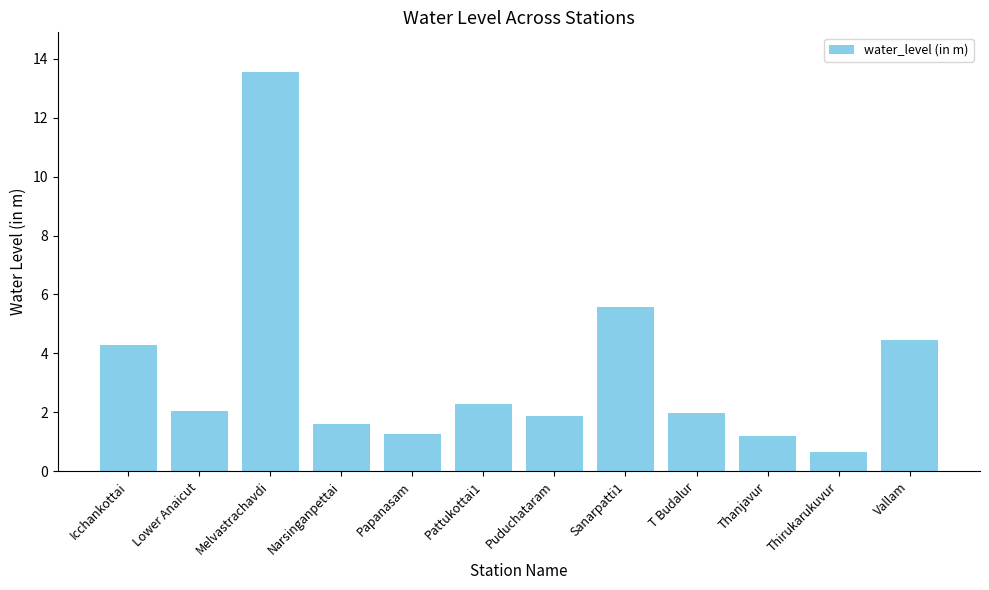

At which label is the value closest to 7?

Sanarpatti1